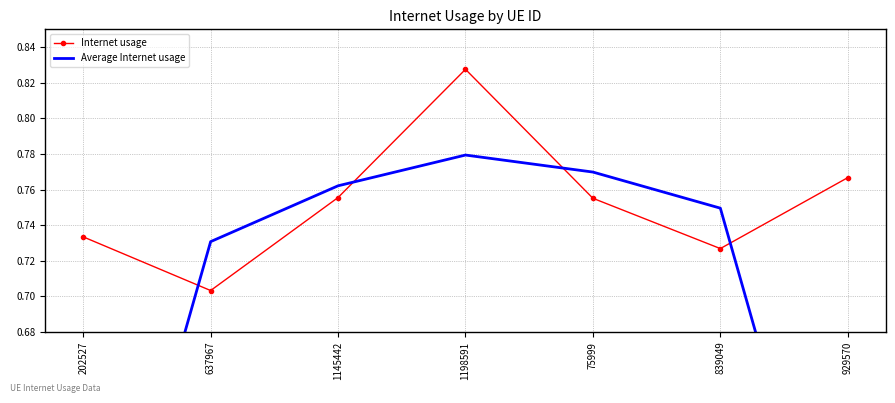

What value does the Internet usage series have at 75999?

0.8